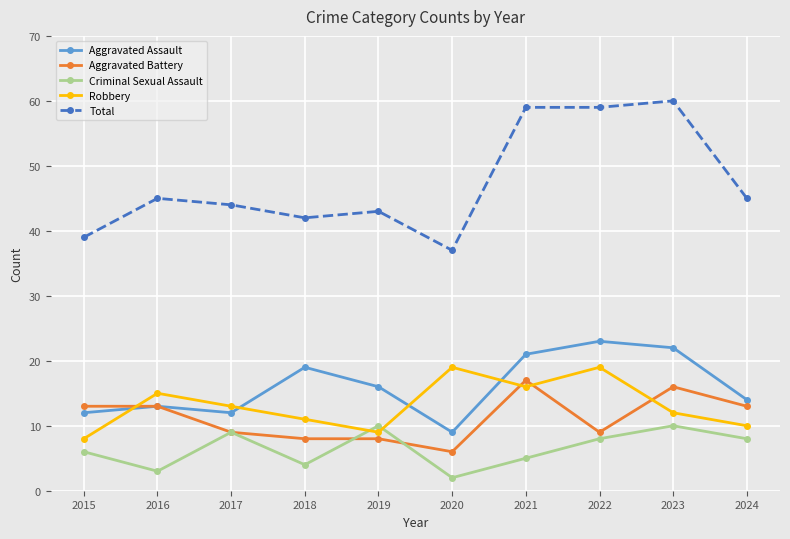

Read the Aggravated Battery value at 2017, to the nearest 5.

10